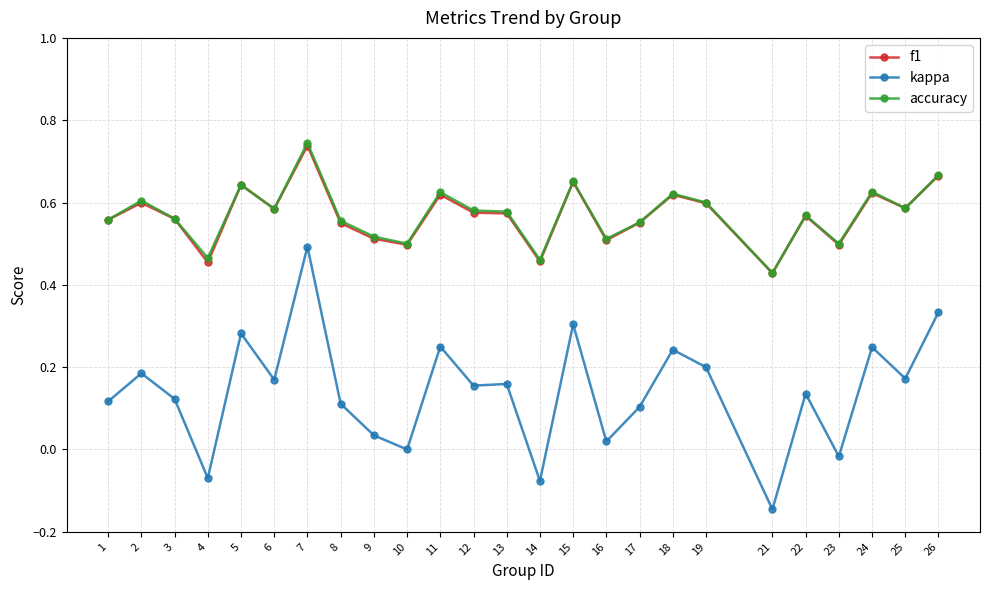

Which series has the widest spread of values?

kappa